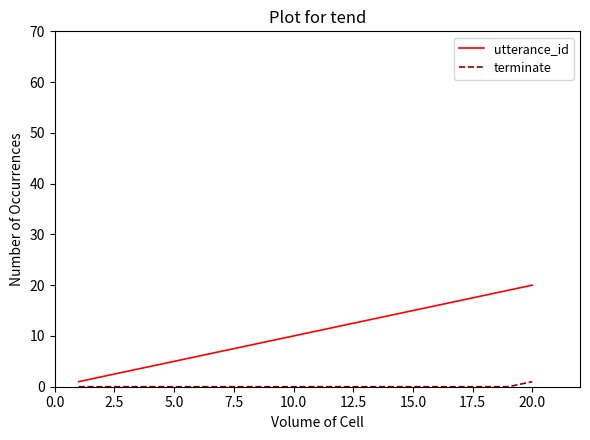

Reading right to left, extract all data points from this chart.

utterance_id: 20	19	18	17	16	15	14	13	12	11	10	9	8	7	6	5	4	3	2	1
terminate: 1	0	0	0	0	0	0	0	0	0	0	0	0	0	0	0	0	0	0	0